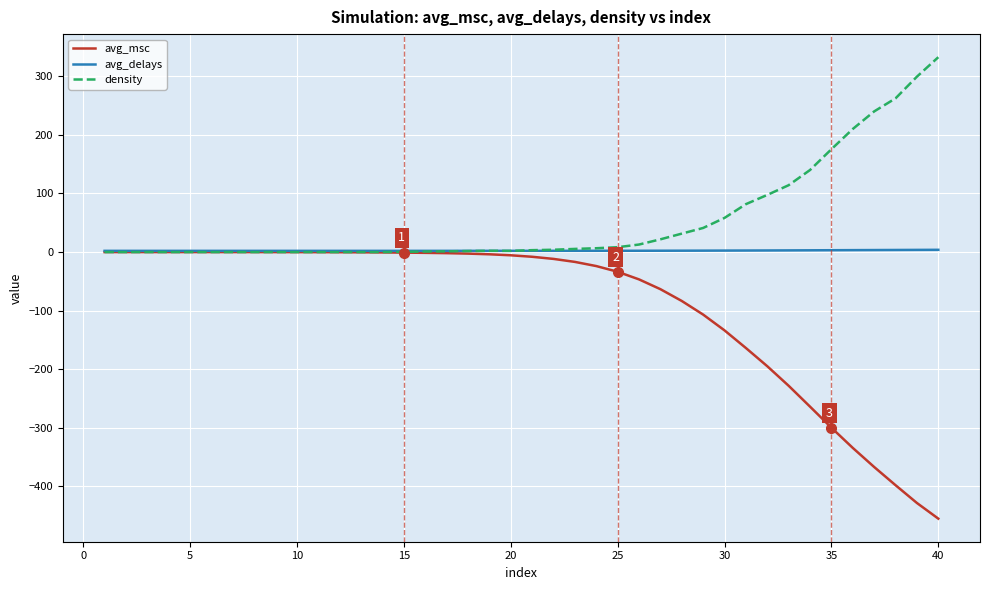

Which series has the largest total across all categories?

density